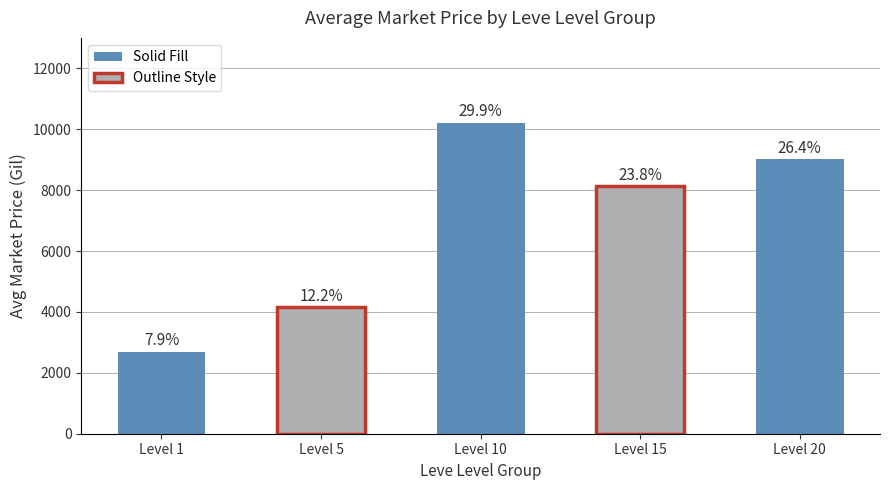

At which category does the chart reach its minimum across all series?

Level 1